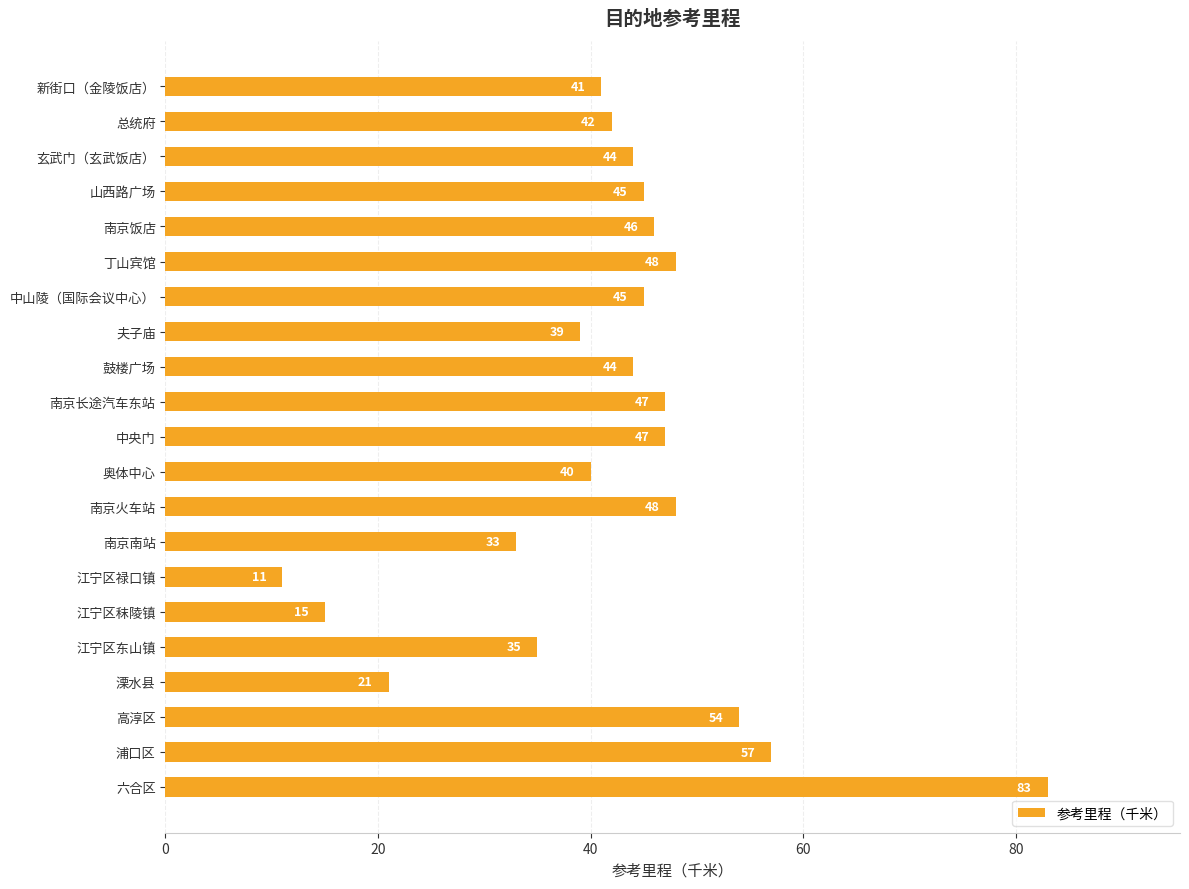

Which has a higher value, 高淳区 or 鼓楼广场?

高淳区